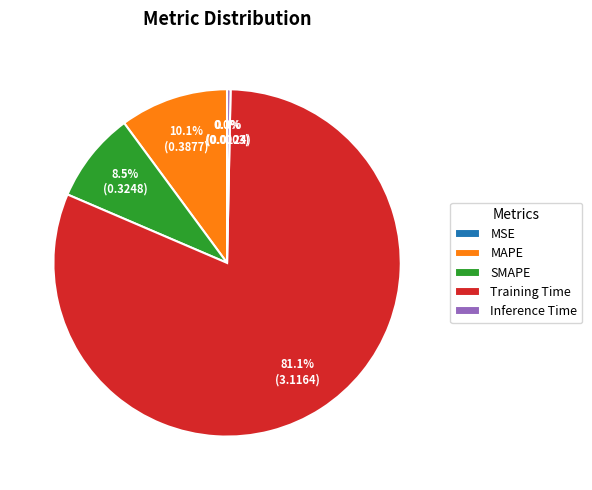

Does any single category account for the majority?

Yes